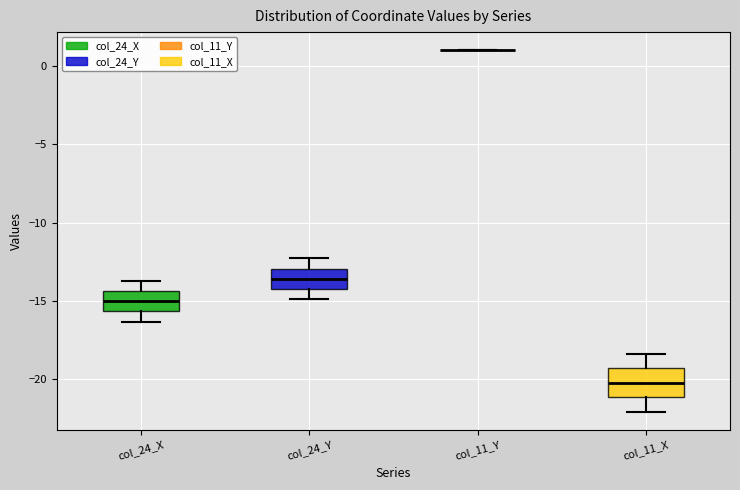

Comparing the boxes themselves (not the whiskers), which one is the tallest?

col_11_X